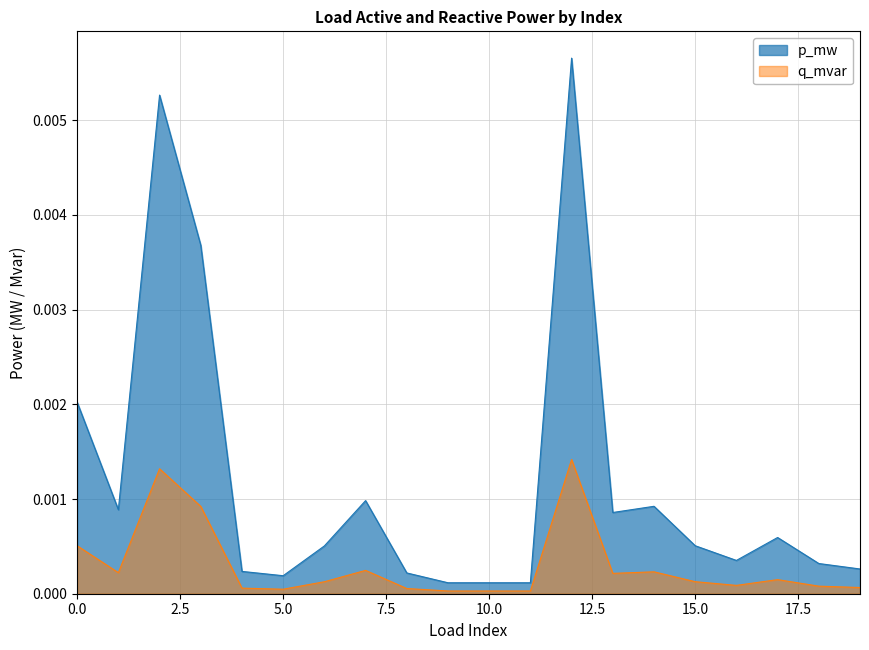

List the series in order of their peak value, highest first.

p_mw, q_mvar